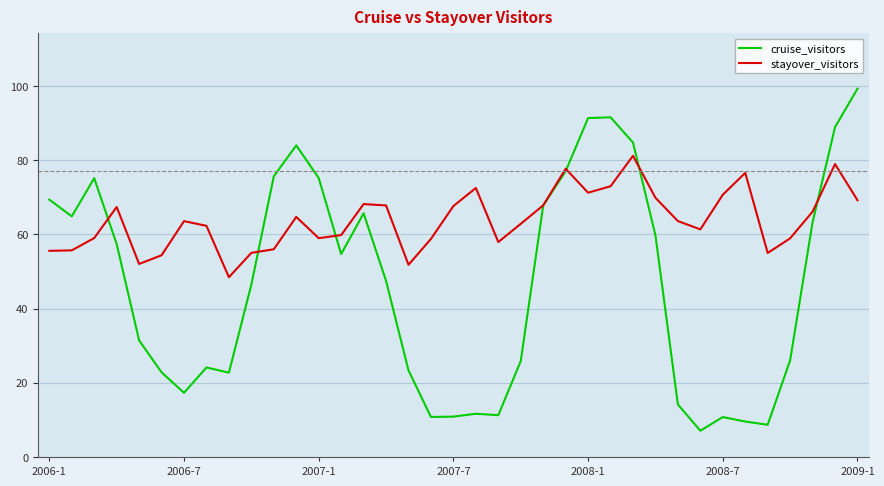

Which series has the largest total across all categories?

stayover_visitors